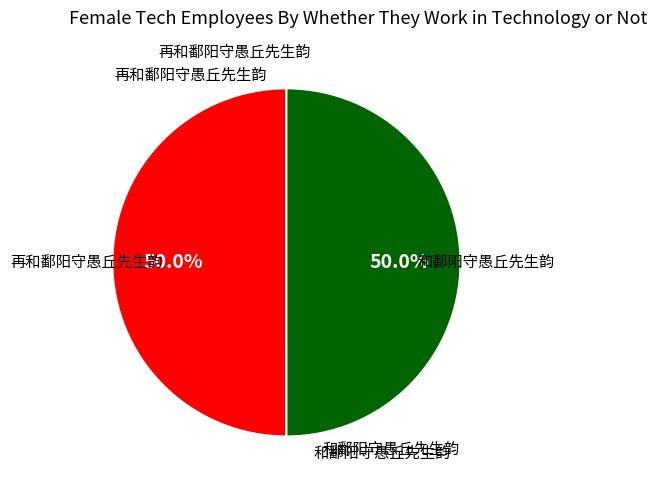

To the nearest percent, what is the average slice percentage?

50%